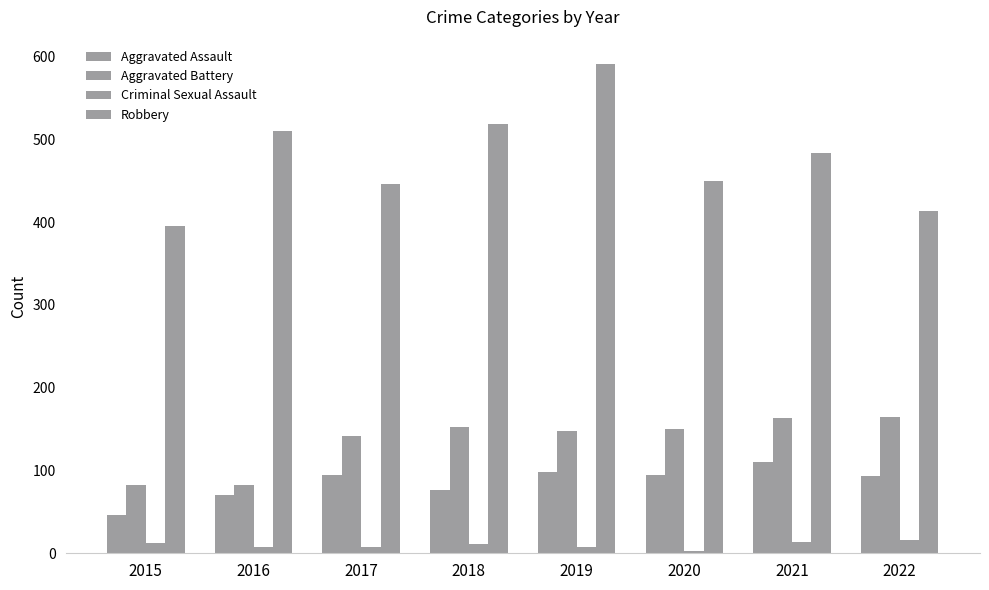

Which series has the largest total across all categories?

Robbery